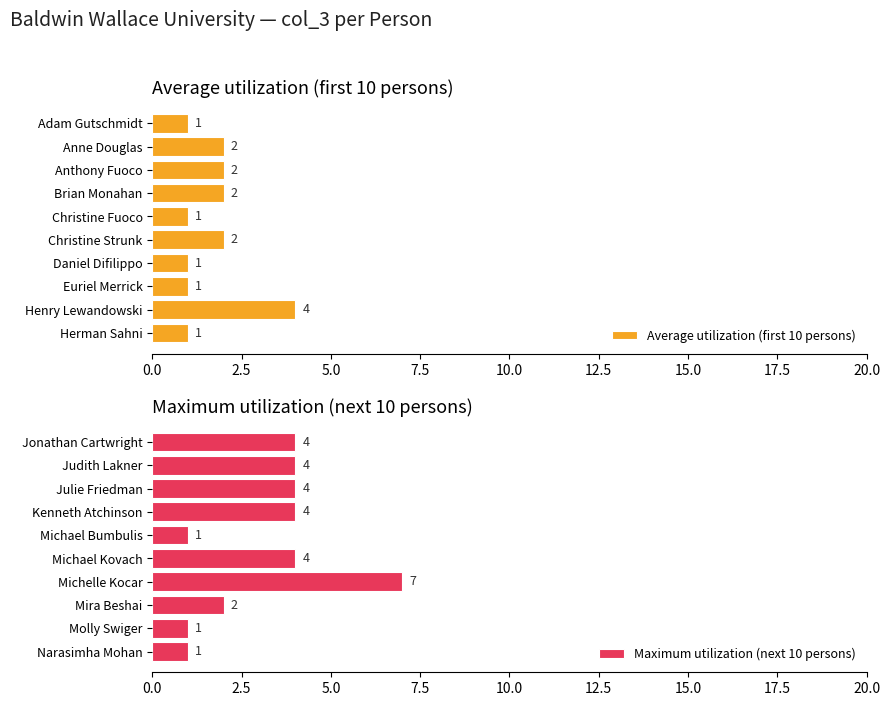

What is the difference between the maximum and minimum values in the Average utilization (first 10 persons) series?

3